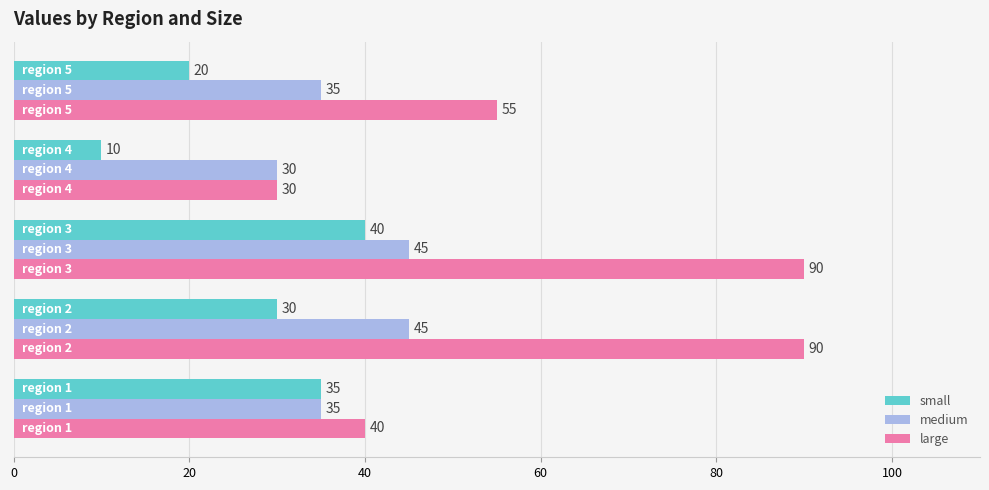

What is the difference between the second highest and minimum values in the large series?

60